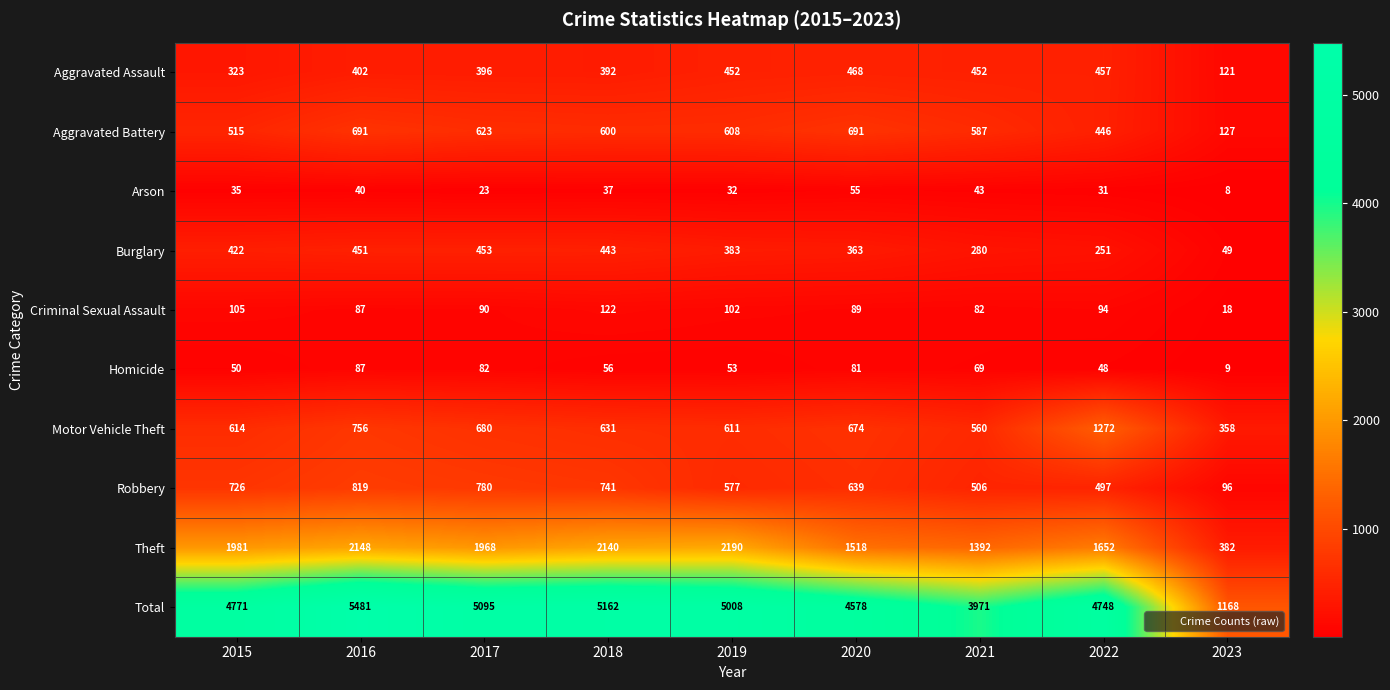

At 2022, list the series in order from largest to smallest.

Total, Theft, Motor Vehicle Theft, Robbery, Aggravated Assault, Aggravated Battery, Burglary, Criminal Sexual Assault, Homicide, Arson